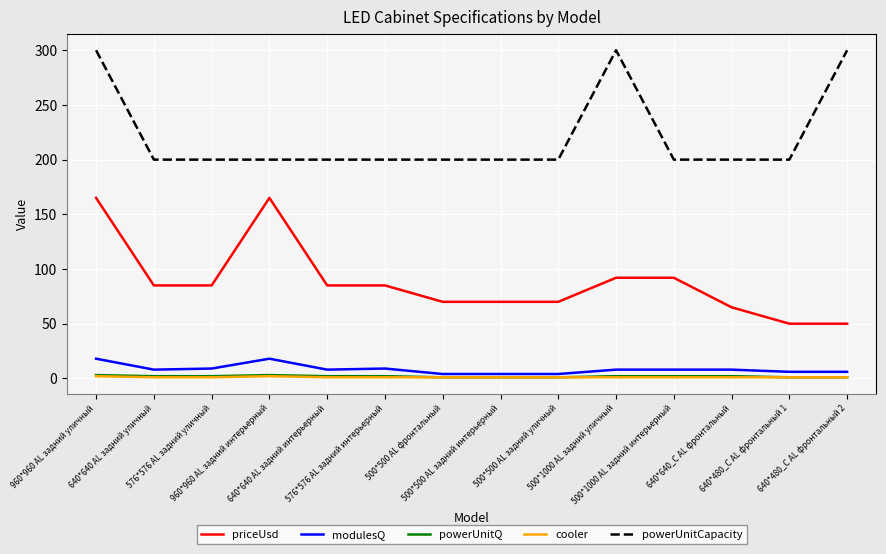

What is the sum of the powerUnitQ values at 500*1000 AL задний уличный and 640*480_C AL фронтальный 1?

3